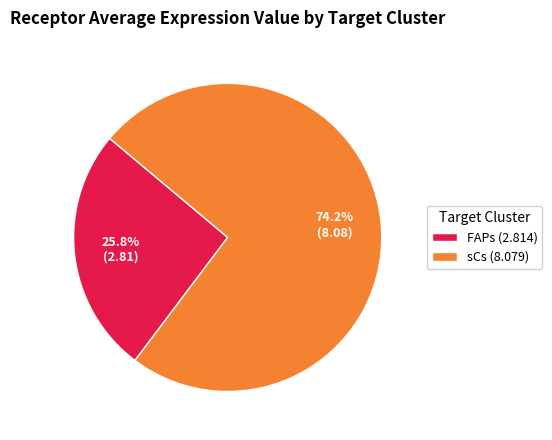

The FAPs slice represents 34% of the pie. True or false?

False